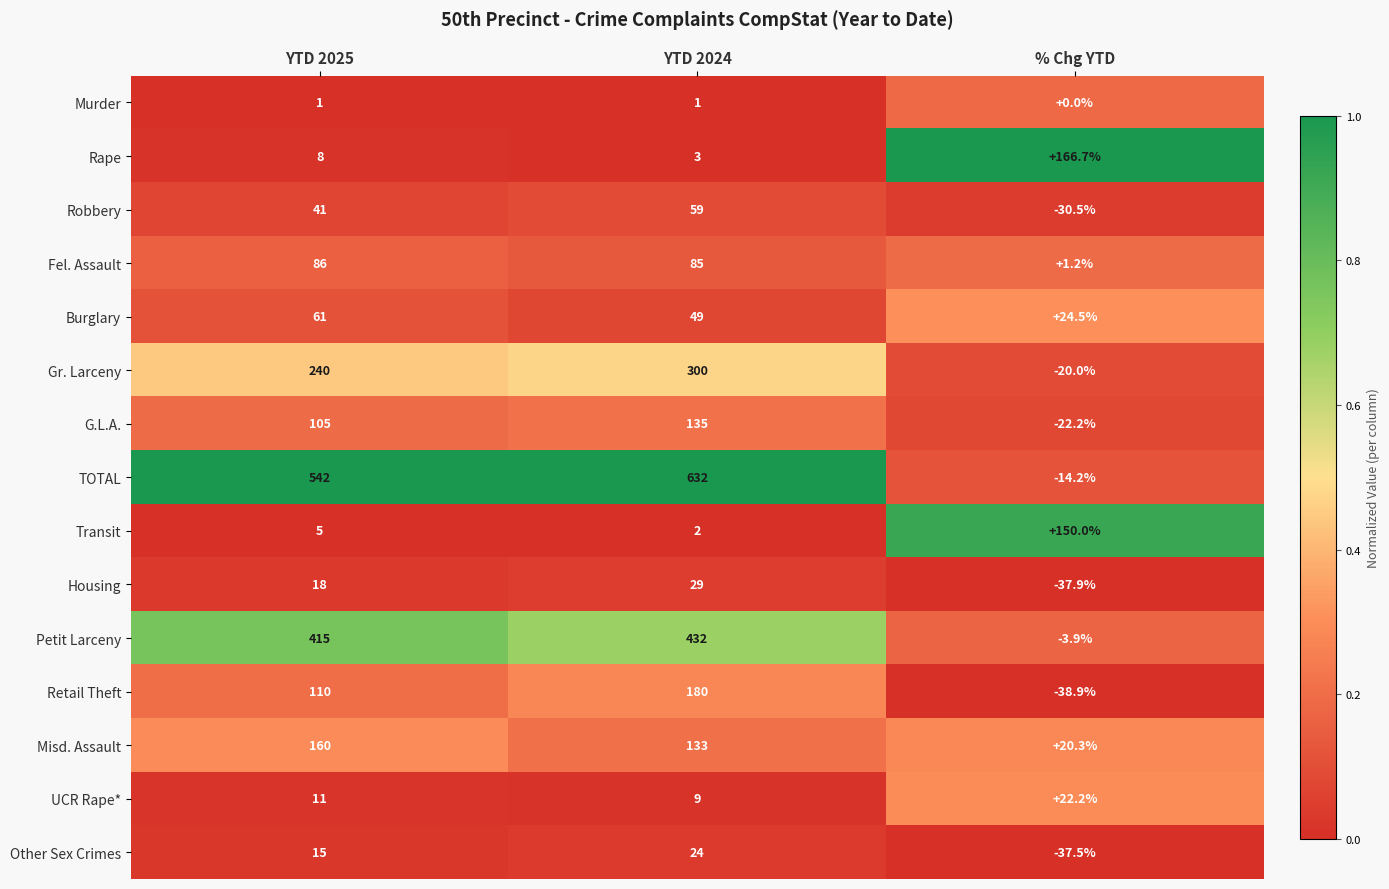

List the series in order of their peak value, highest first.

TOTAL, Petit Larceny, Gr. Larceny, Retail Theft, Rape, Misd. Assault, Transit, G.L.A., Fel. Assault, Burglary, Robbery, Housing, Other Sex Crimes, UCR Rape*, Murder